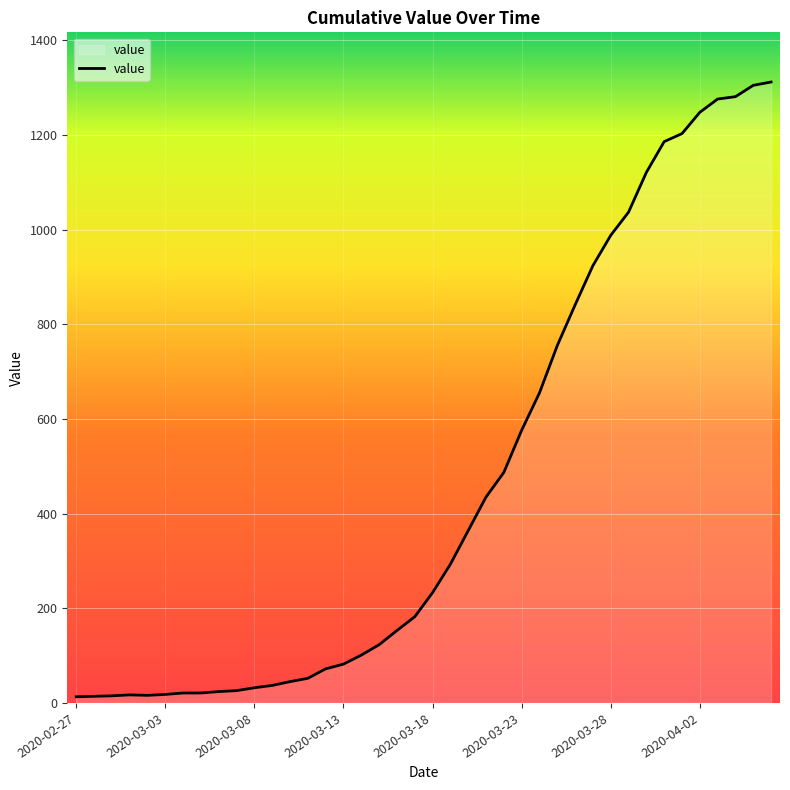

What is the maximum value shown in the chart?

1312